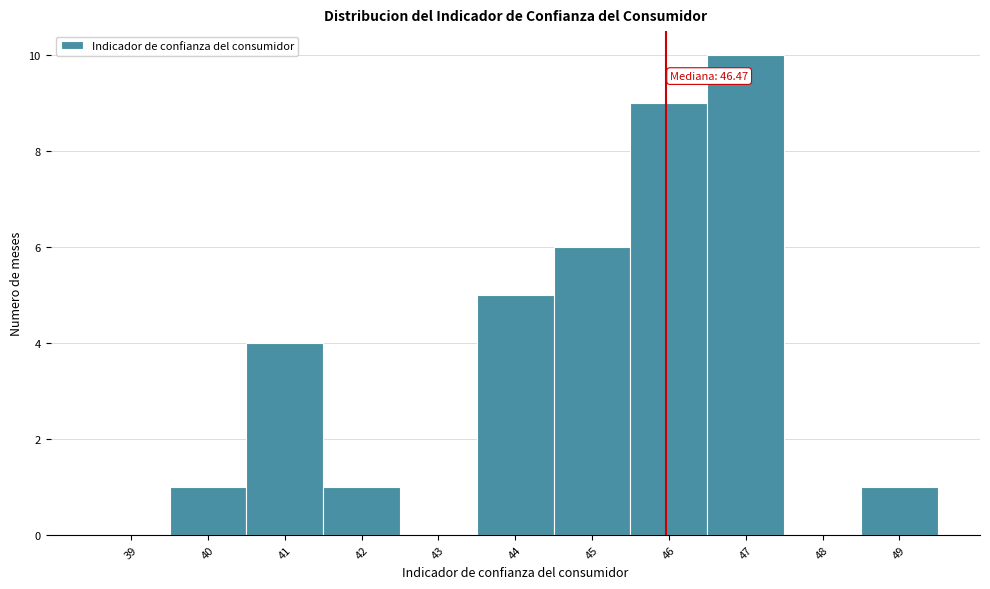

Reading left to right, transcribe all the data shown in this chart.

39=0	40=1	41=4	42=1	43=0	44=5	45=6	46=9	47=10	48=0	49=1